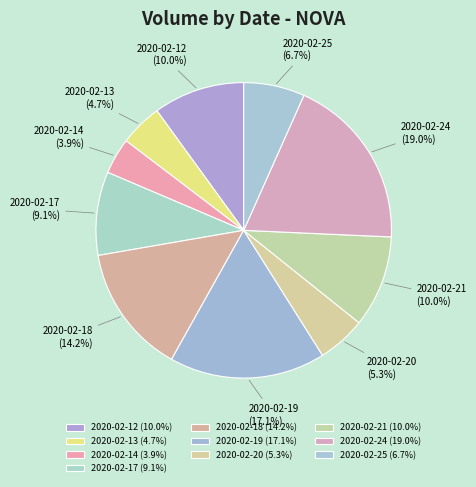

To the nearest percent, what is the difference between the largest and smallest slice percentages?

15%